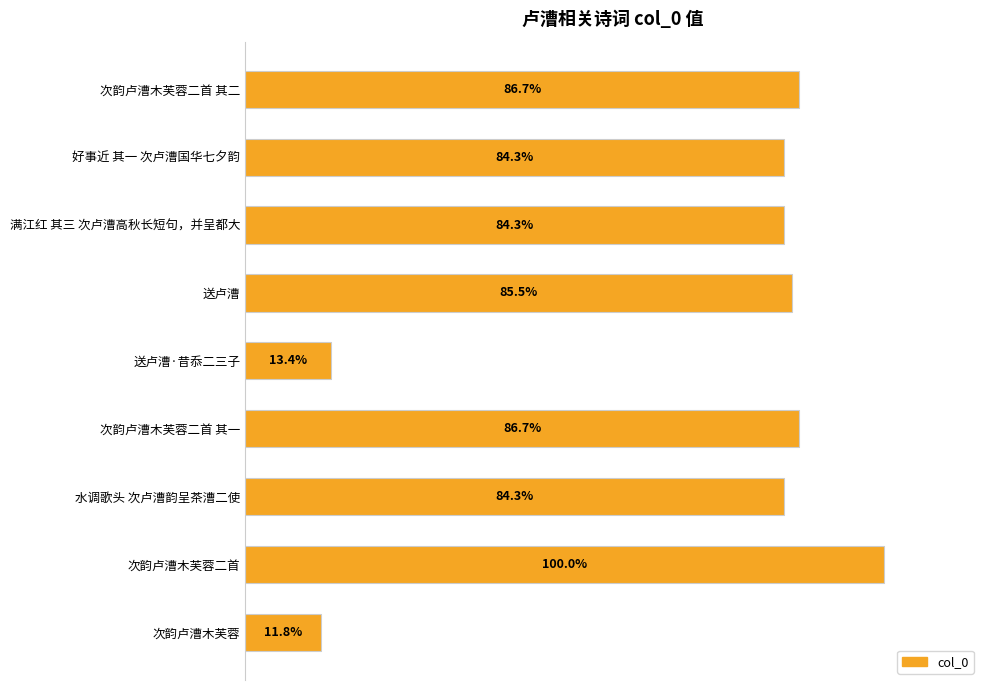

Does the chart contain any negative values?

No